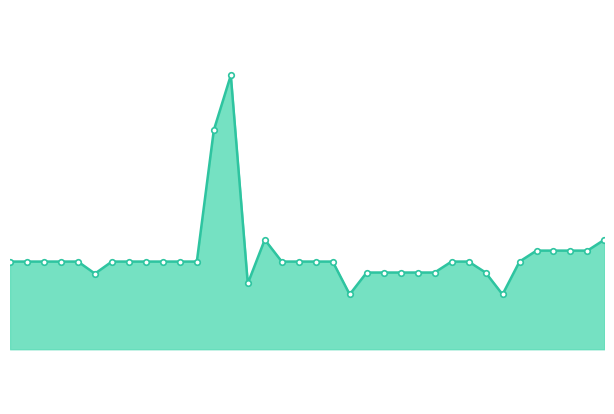

The chart shows a value of 9.7 at 27. True or false?

True